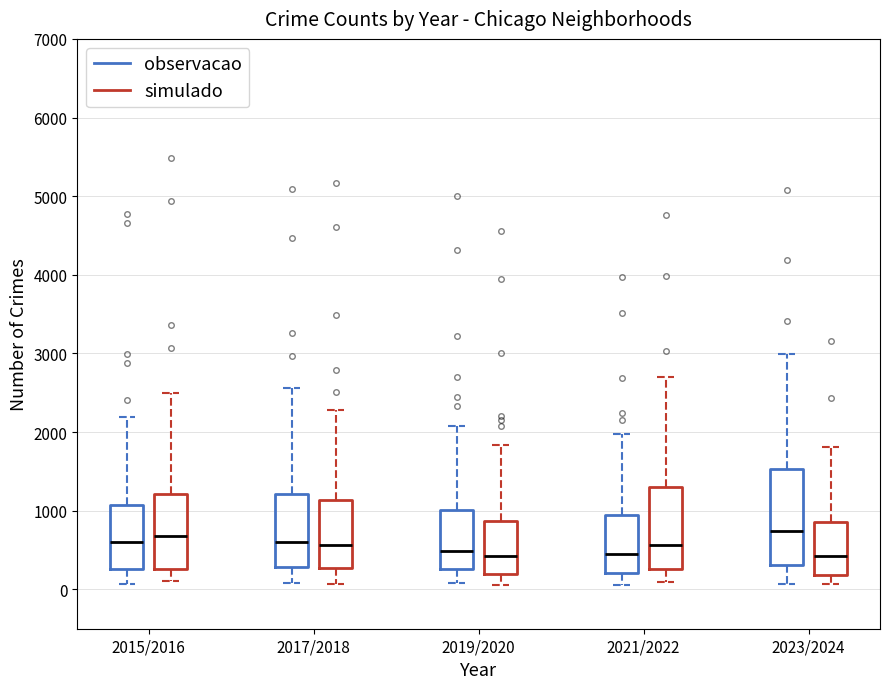

Reading left to right, read every box against the y-axis: the position of its median line, the range the box covers, and the ends of its whiskers. The values are not printed on the chart, so give them approximately, as read against the axis.

2015/2016 (observacao): median 600, box 300 to 1100, whiskers 100 to 2200
2015/2016 (simulado): median 700, box 300 to 1200, whiskers 100 to 2500
2017/2018 (observacao): median 600, box 300 to 1200, whiskers 100 to 2600
2017/2018 (simulado): median 600, box 300 to 1100, whiskers 100 to 2300
2019/2020 (observacao): median 500, box 300 to 1000, whiskers 100 to 2100
2019/2020 (simulado): median 400, box 200 to 900, whiskers 100 to 1800
2021/2022 (observacao): median 500, box 200 to 900, whiskers 100 to 2000
2021/2022 (simulado): median 600, box 300 to 1300, whiskers 100 to 2700
2023/2024 (observacao): median 700, box 300 to 1500, whiskers 100 to 3000
2023/2024 (simulado): median 400, box 200 to 900, whiskers 100 to 1800